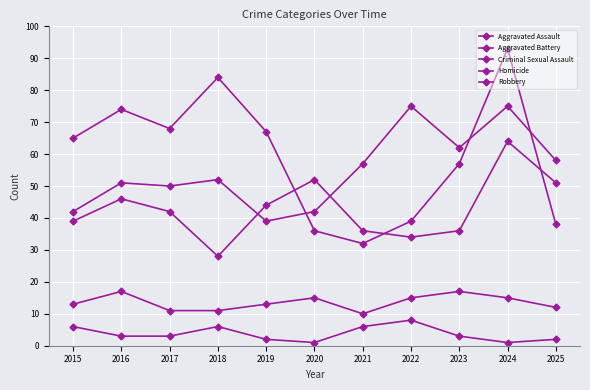

What is the average value of the Aggravated Assault series?

55